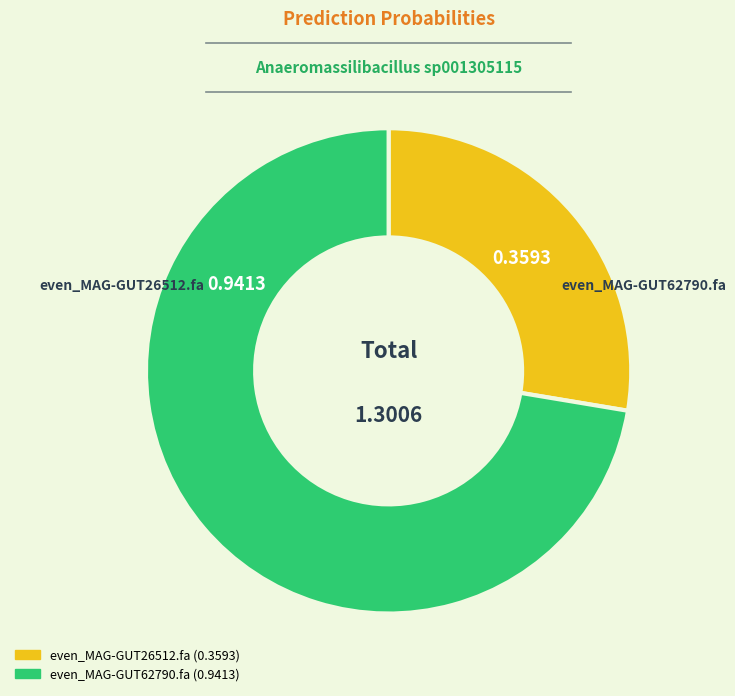

The even_MAG-GUT26512.fa slice represents 28% of the pie. True or false?

True